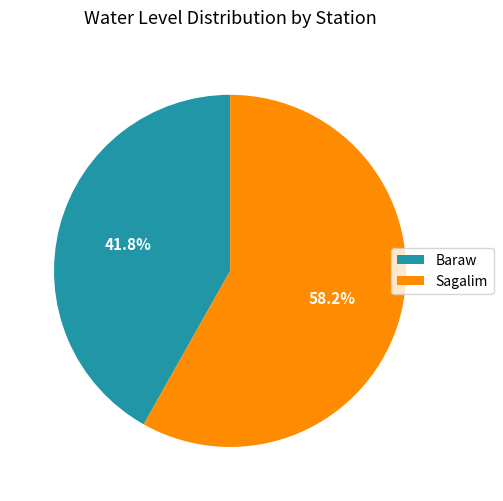

Which category accounts for the majority?

Sagalim